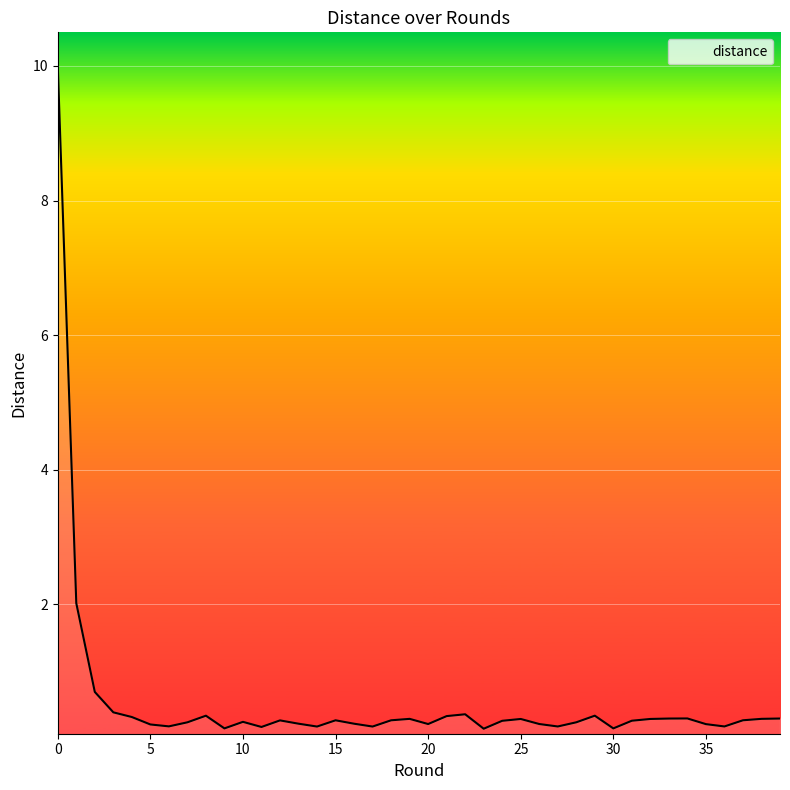

What is the maximum value shown in the chart?

10.0